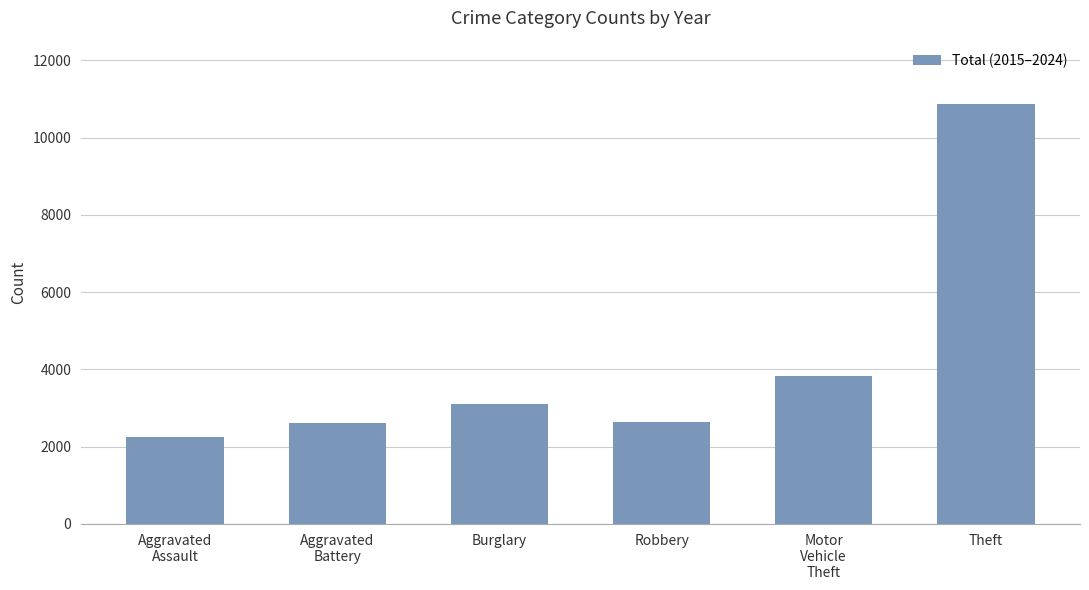

How many values are below 3096?

3